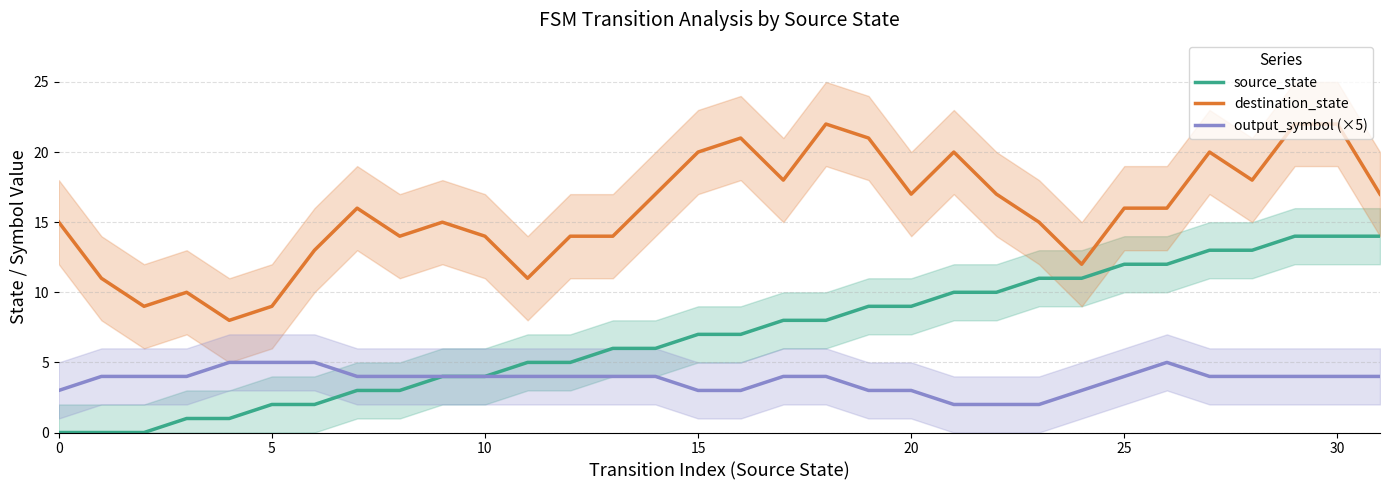

True or false: destination_state has a value of 17 at 20.

True